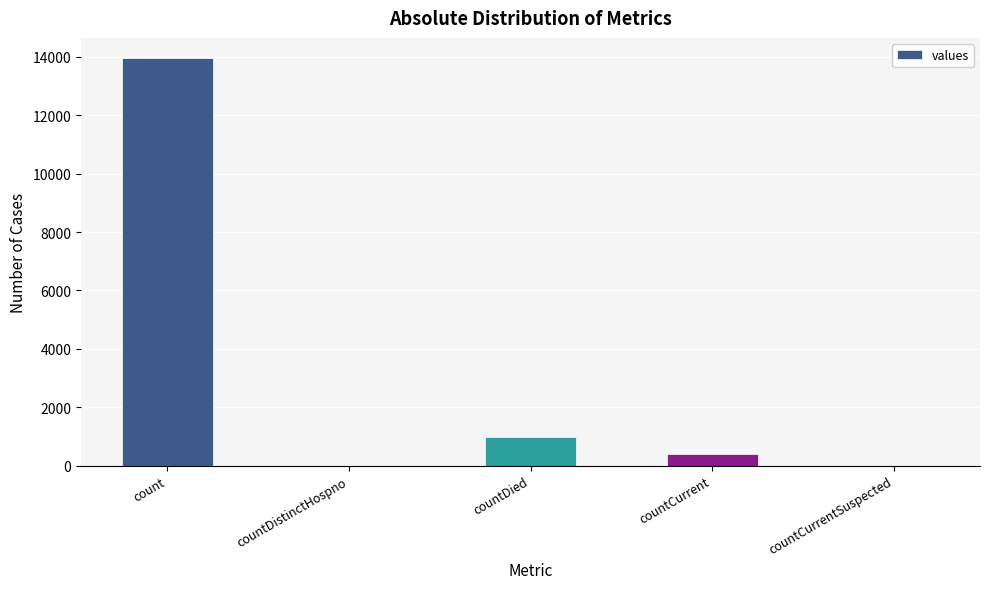

True or false: the data shows -9633 at countCurrentSuspected.

False